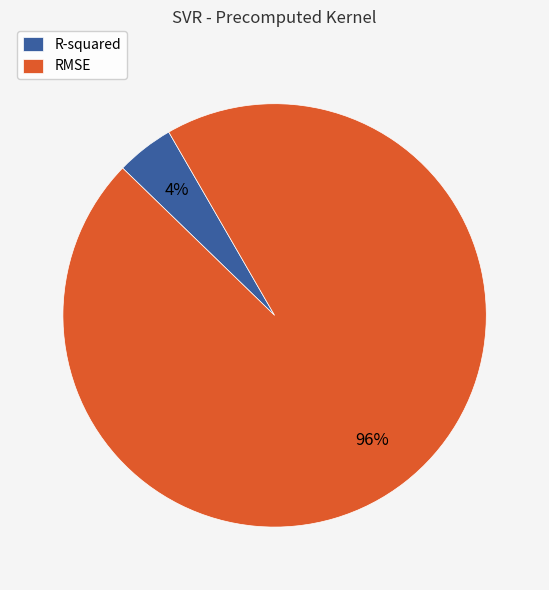

To the nearest percent, what percentage of the pie is R-squared?

4%